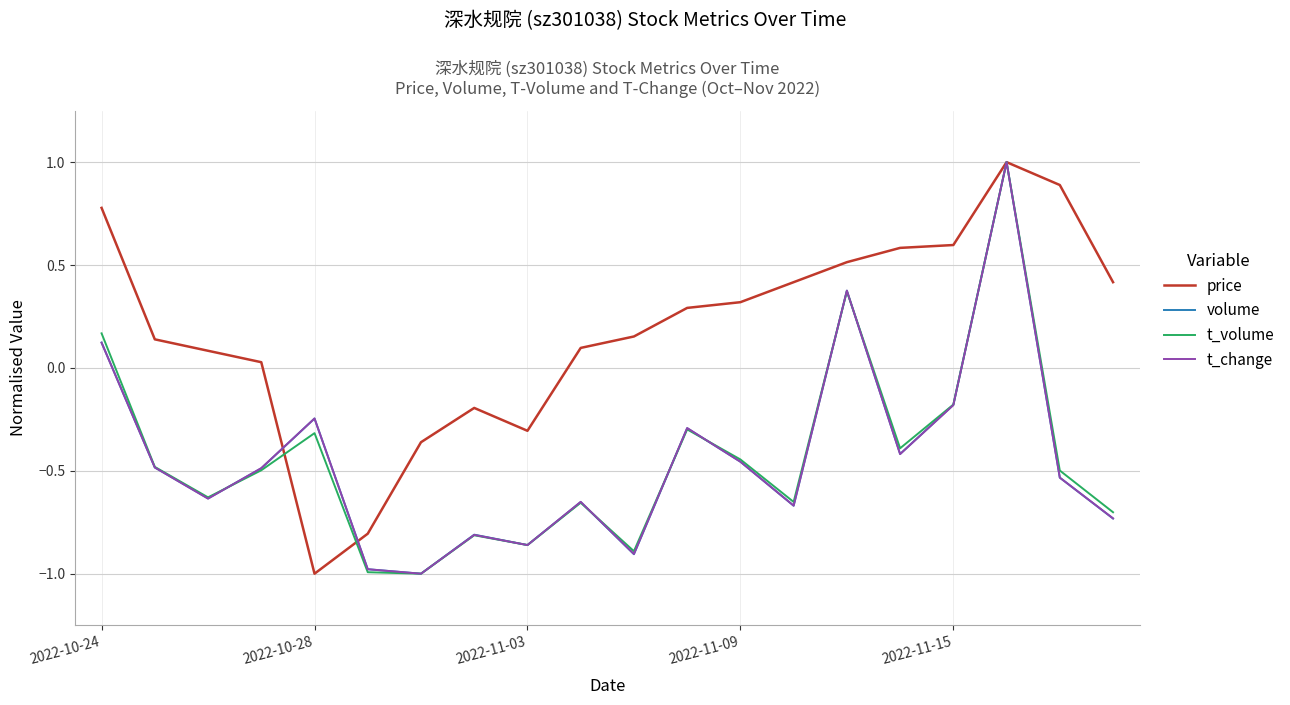

Which series has the largest total across all categories?

price